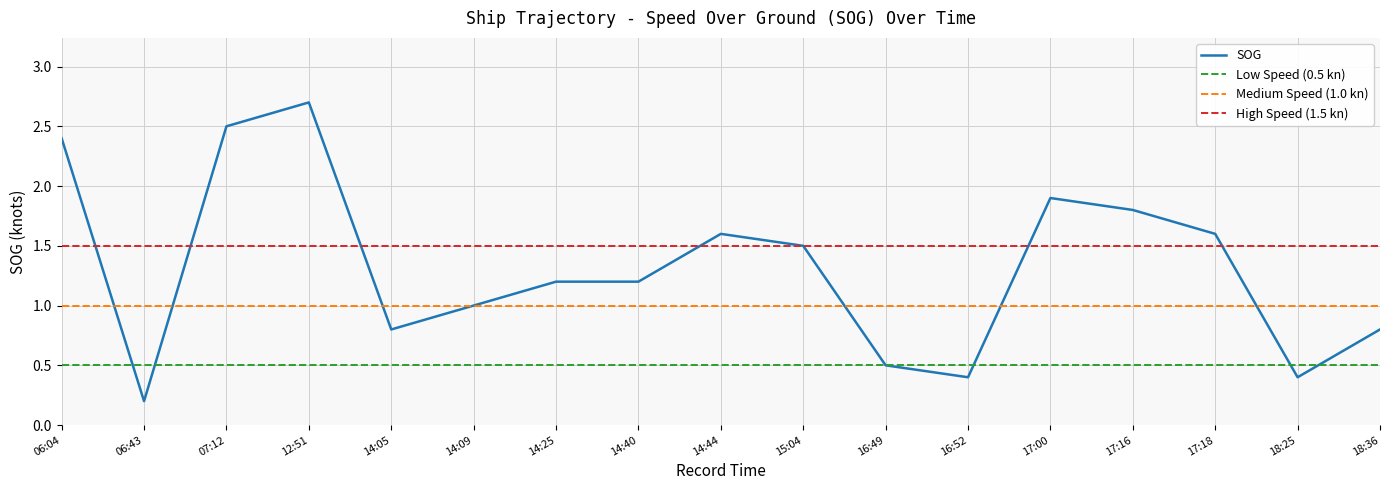

What is the change in value from 2024-04-25 14:44:13 to 2024-04-25 18:36:35?

-0.8